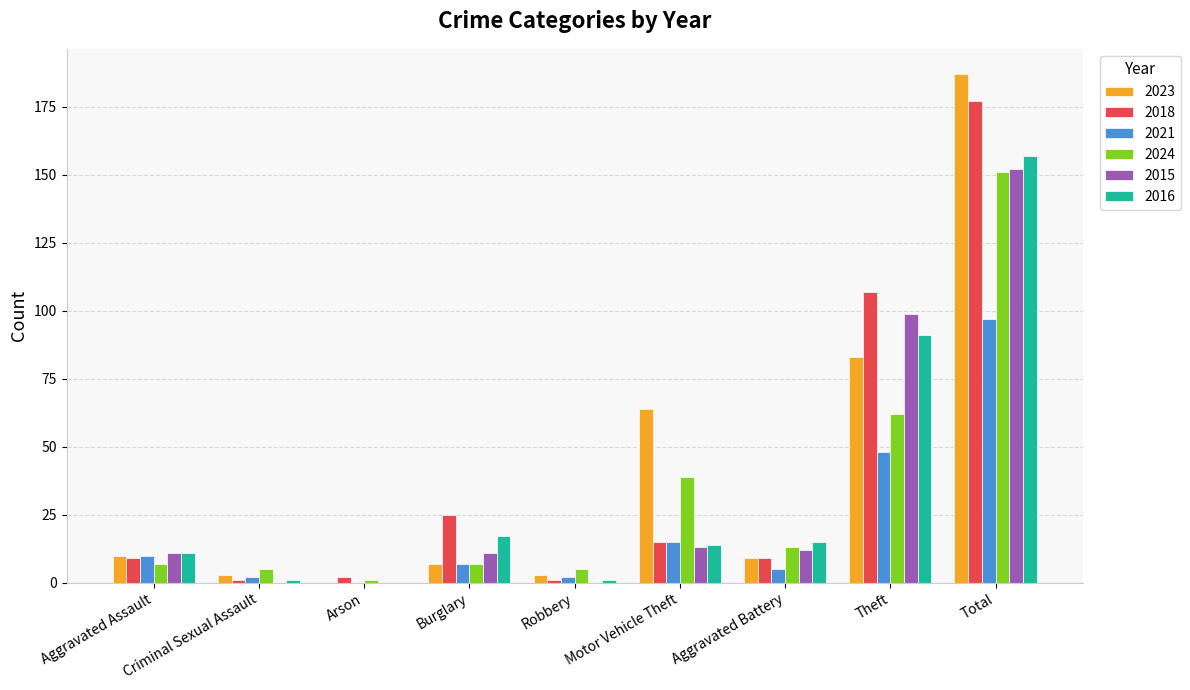

What is the average value of the 2016 series?

34